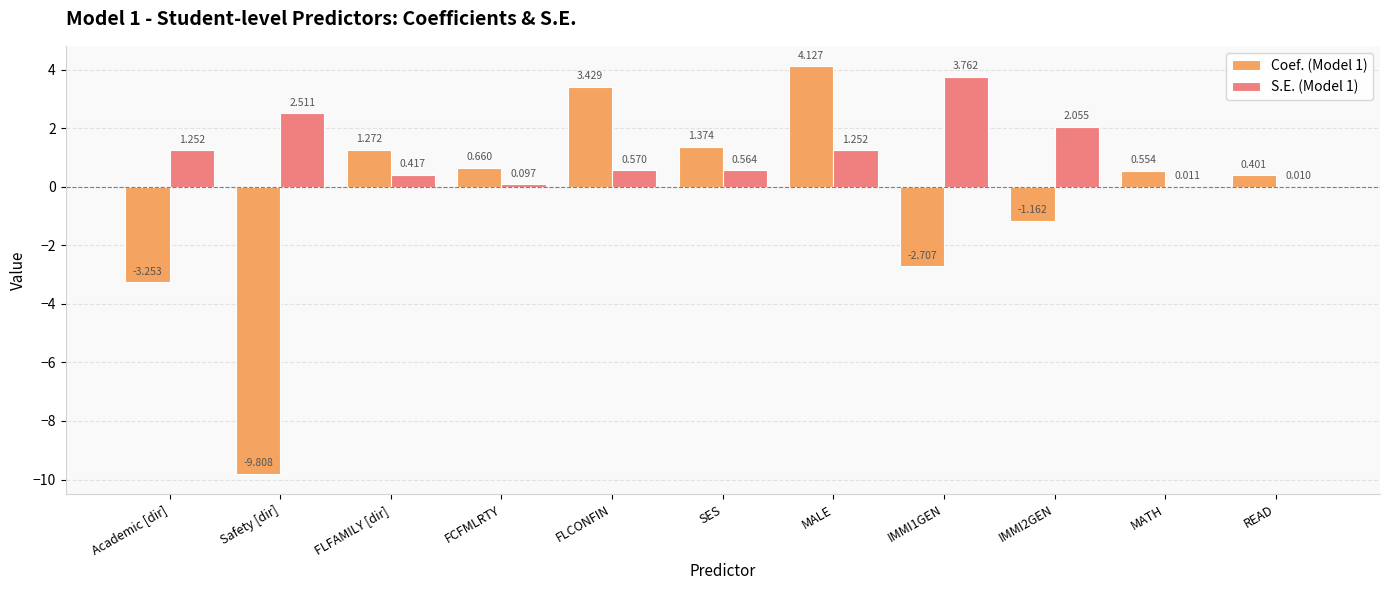

Which category has the highest value across all series?

MALE